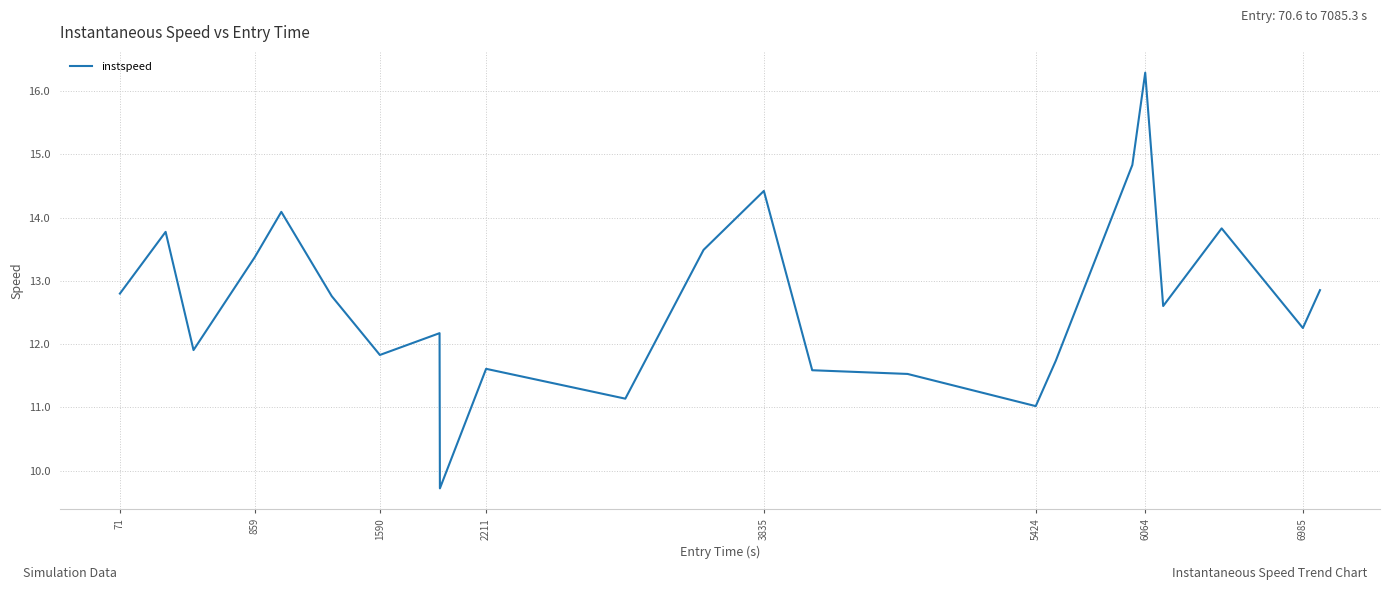

What is the maximum value shown in the chart?

16.3